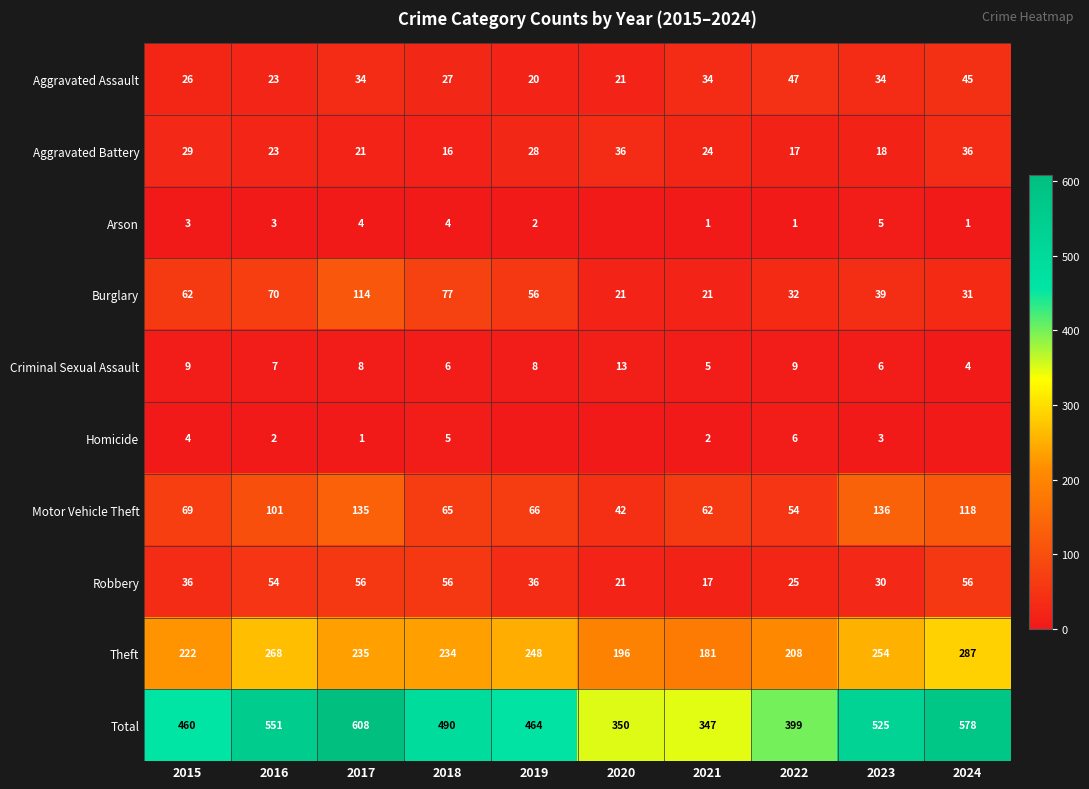

True or false: Robbery has a value of 52 at 2023.

False